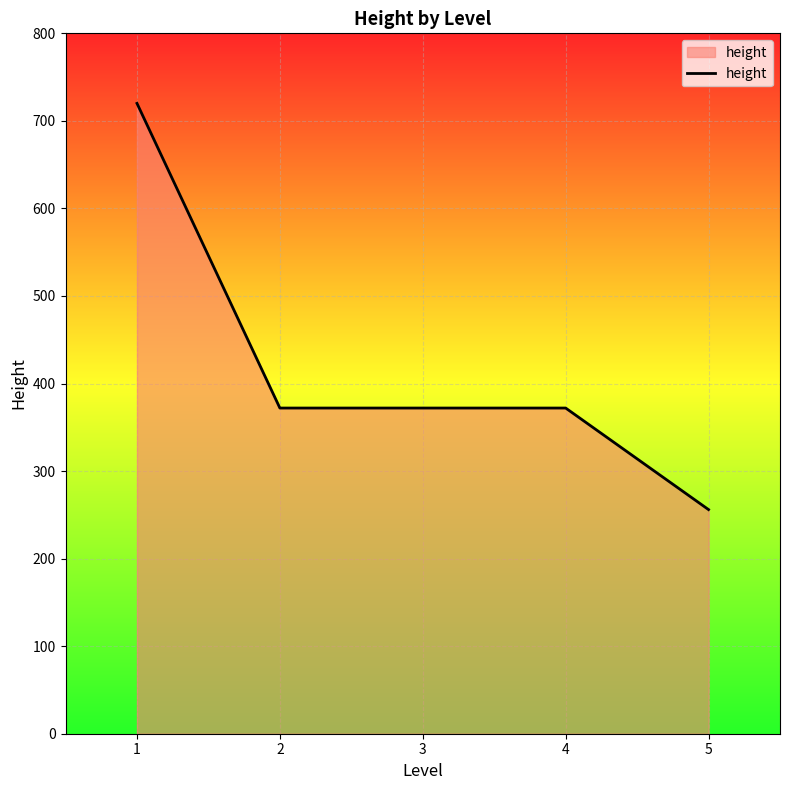

Which category has the highest value across all series?

1